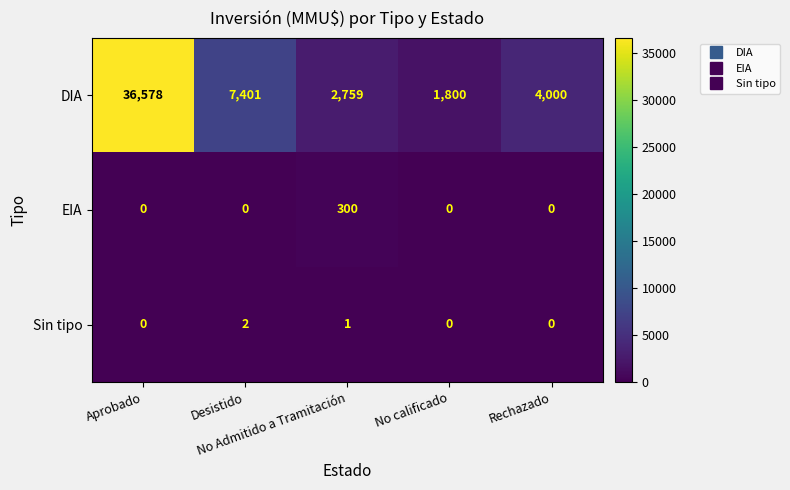

Which series has the largest range (max minus min)?

DIA